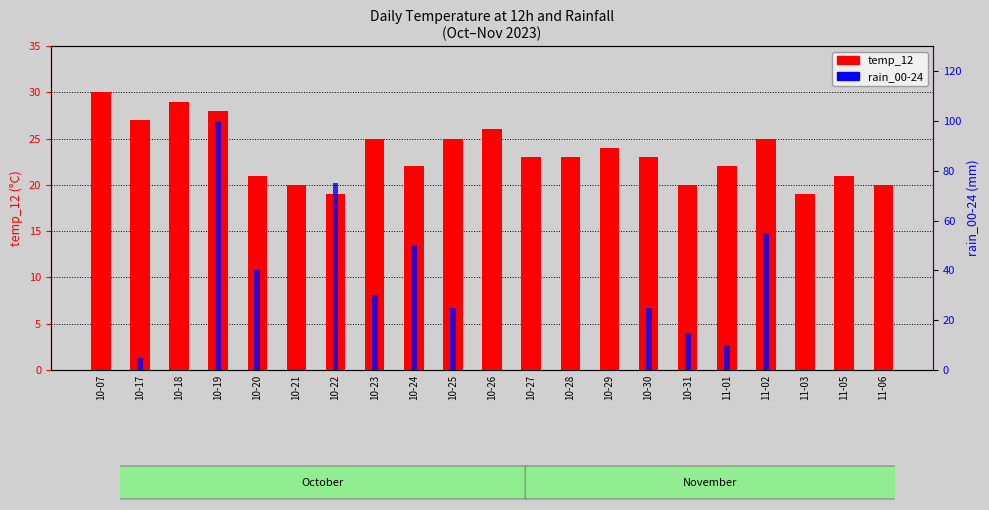

What is the difference between the rain_00-24 values at 10-23 and 11-03?

30